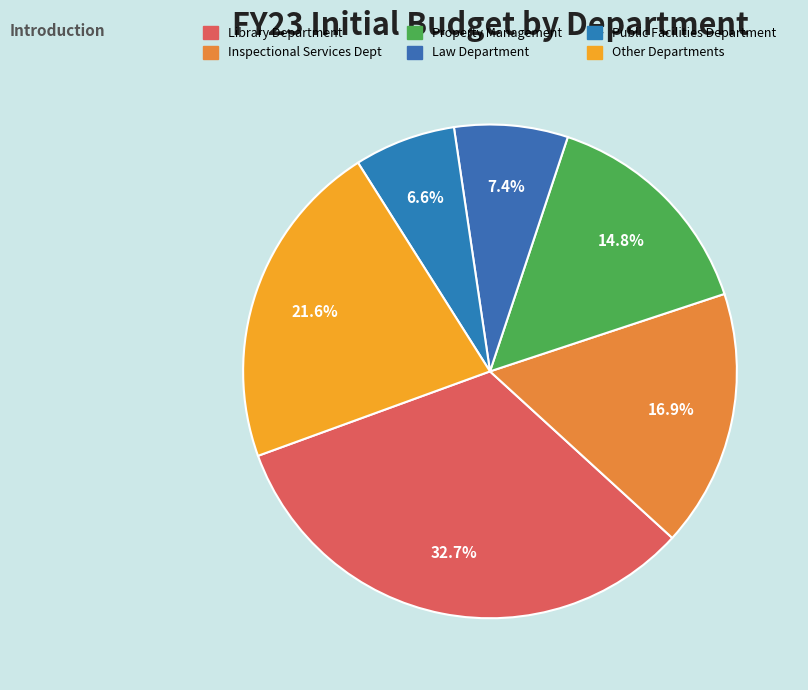

Count the number of slices in the pie.

6